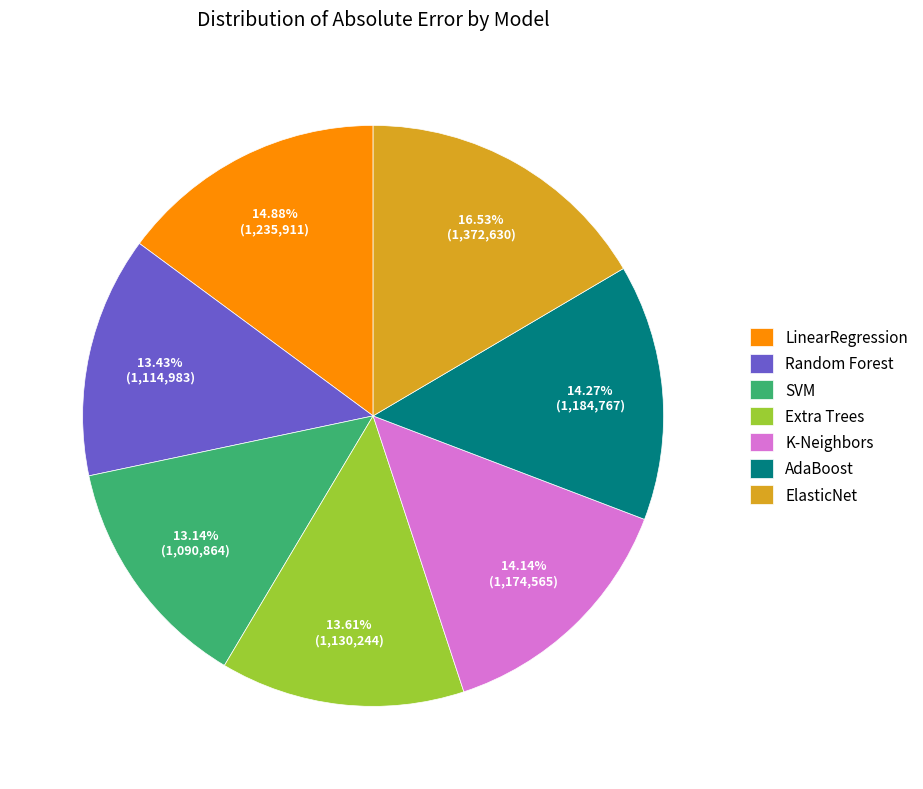

Is it true that K-Neighbors is 21% of the pie?

False